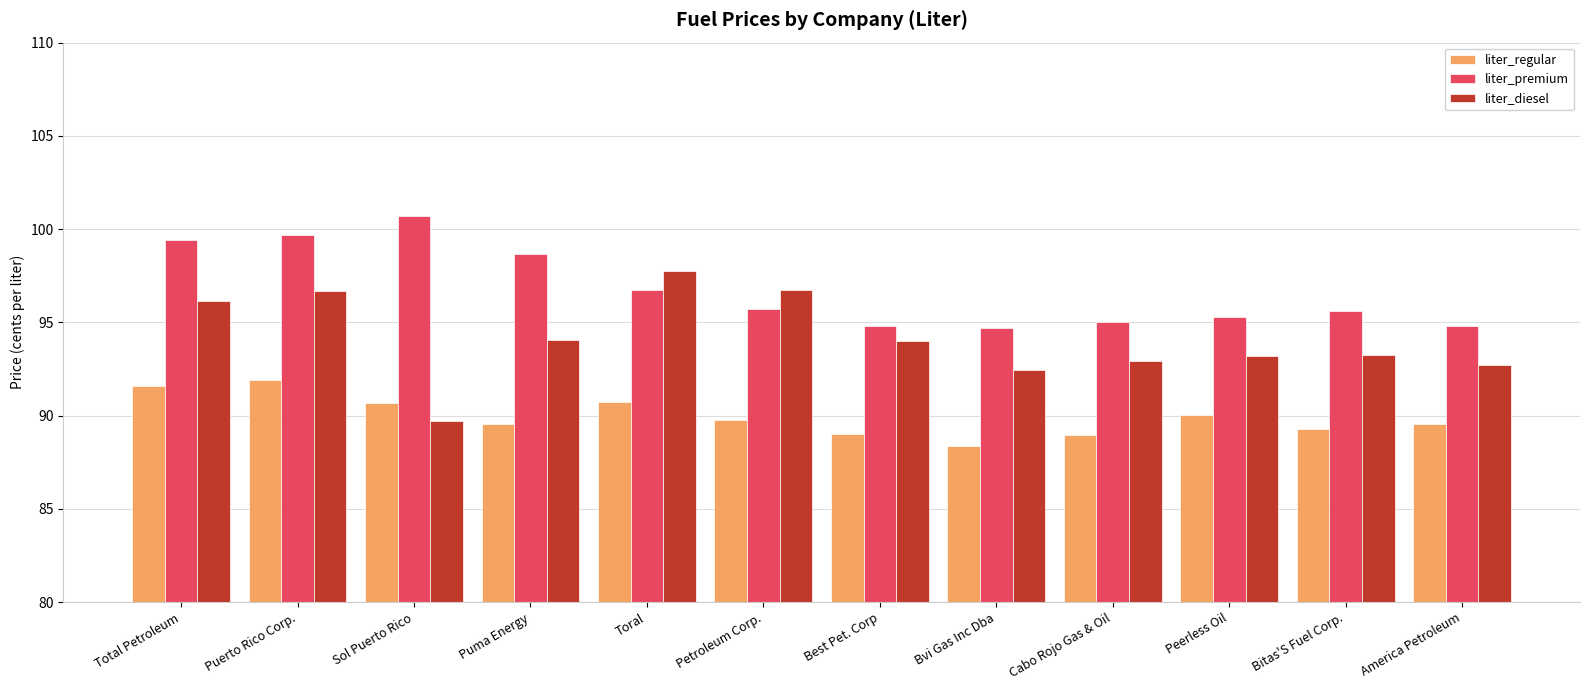

What is the difference between the highest and lowest values at America Petroleum?

5.3